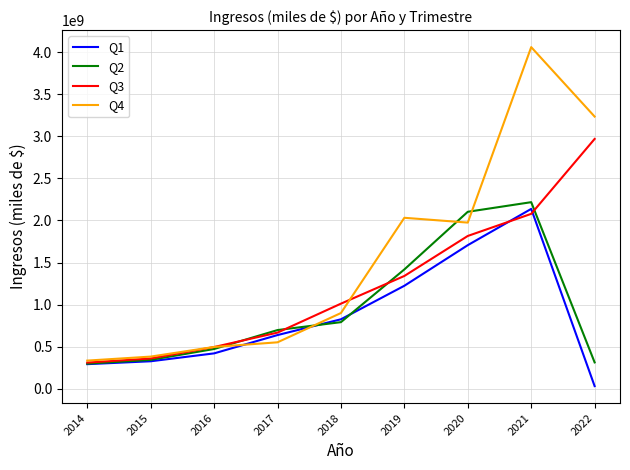

The value of Q1 at 2021 is 3221026668. True or false?

False